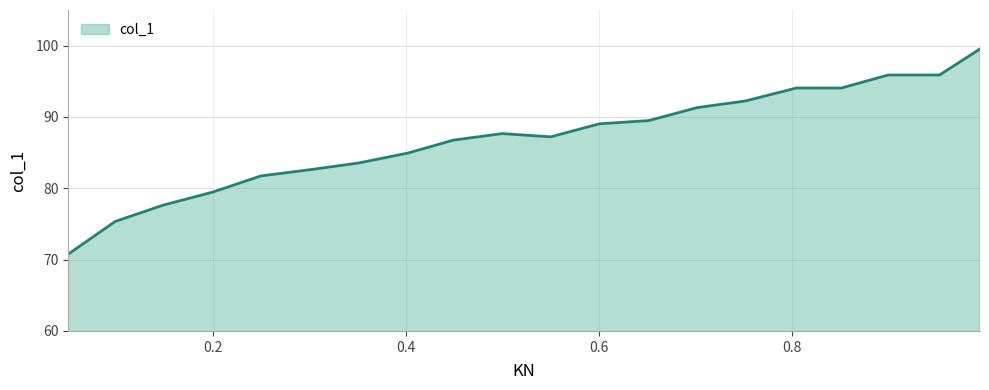

Does the chart display data point markers on the line(s)?

No